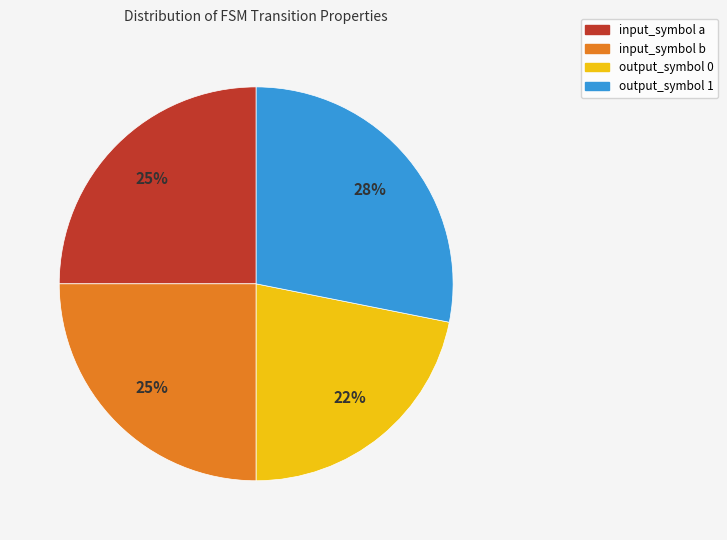

Which has a higher value, input_symbol b or output_symbol 1?

output_symbol 1